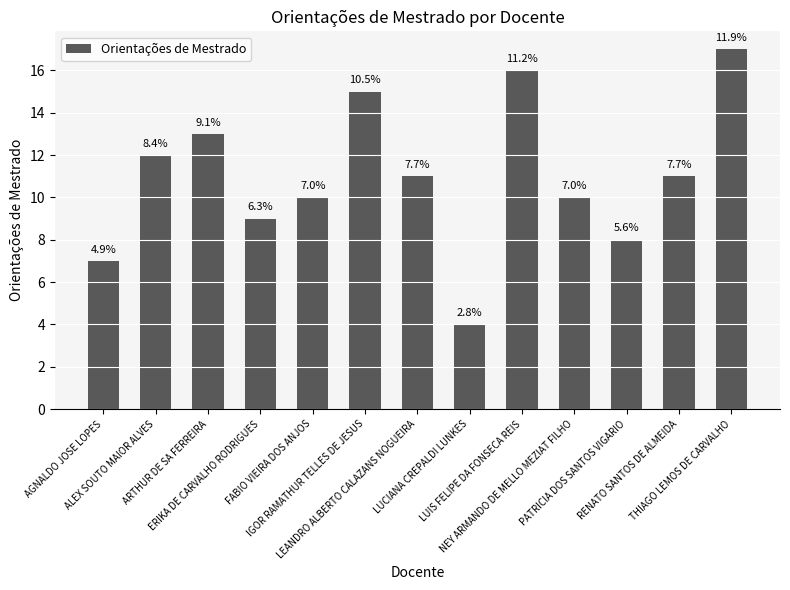

What is the difference between the values at RENATO SANTOS DE ALMEIDA and LUCIANA CREPALDI LUNKES?

7